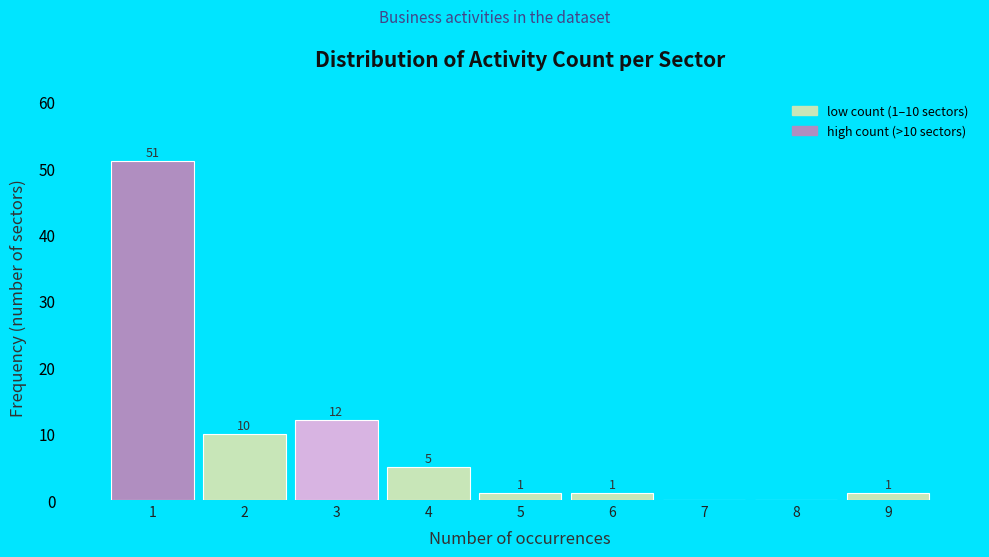

Over which range of the x-axis is the bar tallest?

0.5 to 1.5